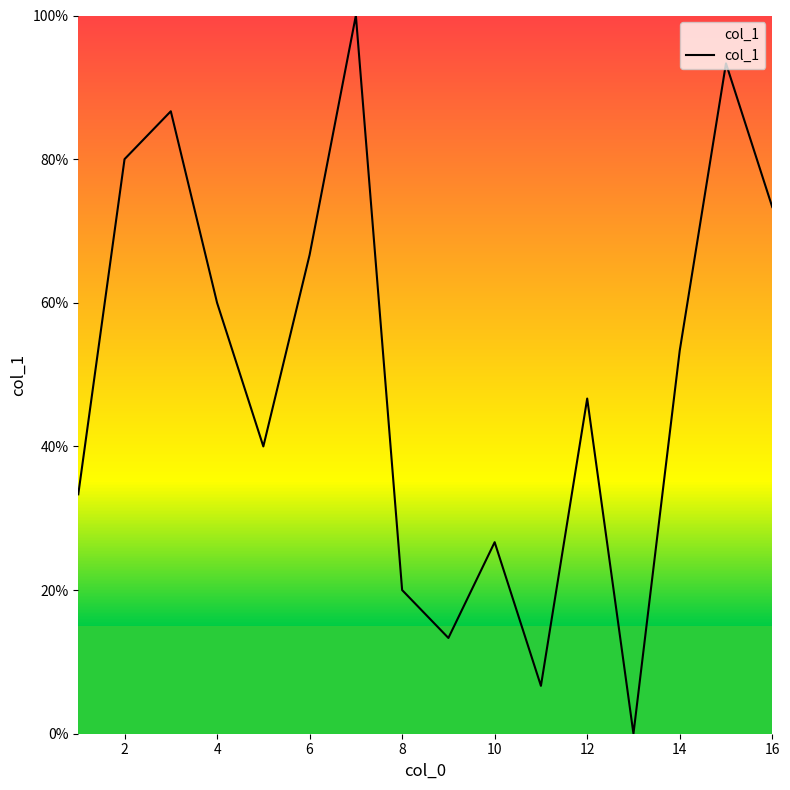

How many distinct data groups are displayed?

1